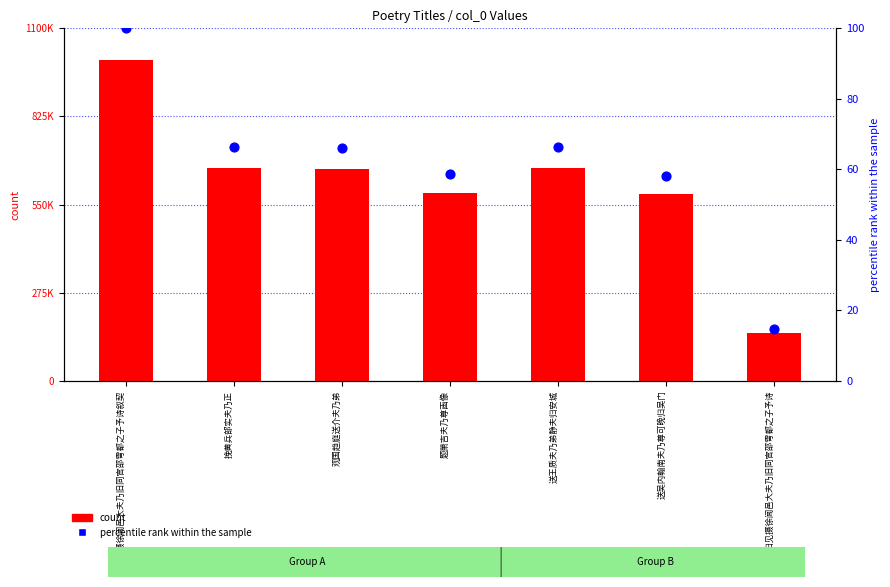

At how many categories does at least one series exceed 837762?

1